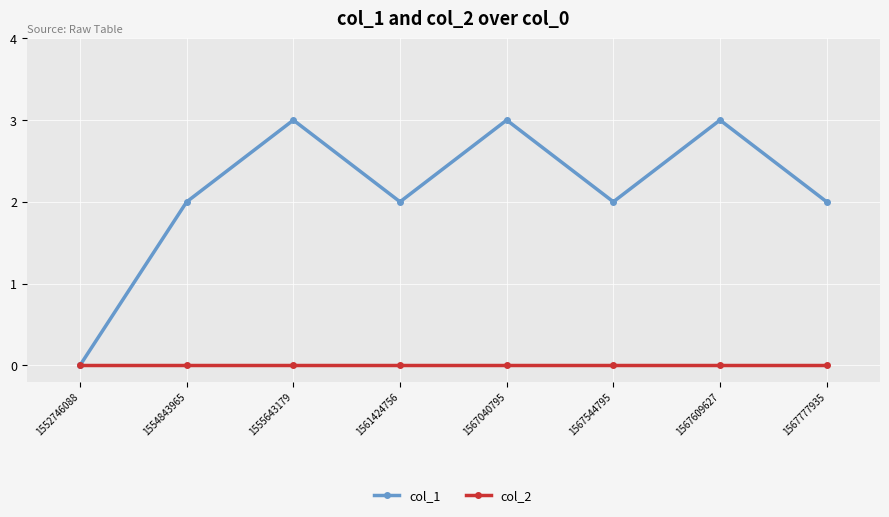

Which series changed the most between 1567040795 and 1567777935?

col_1